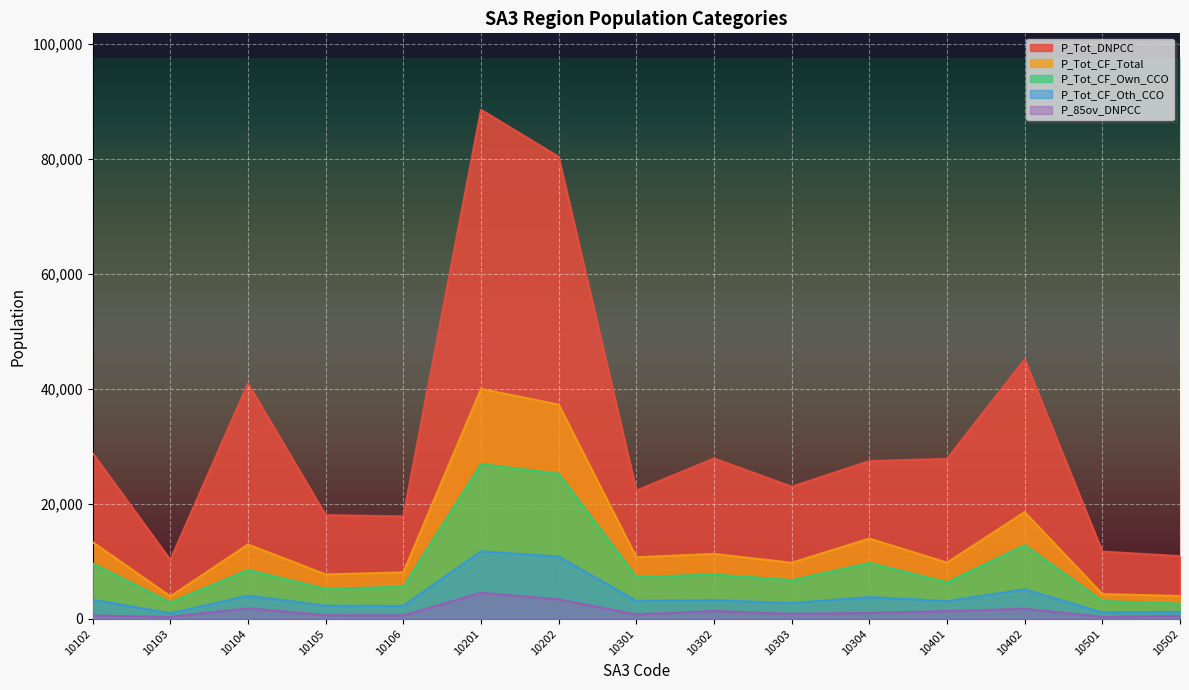

What is the difference between the maximum and minimum values in the P_Tot_DNPCC series?

78281